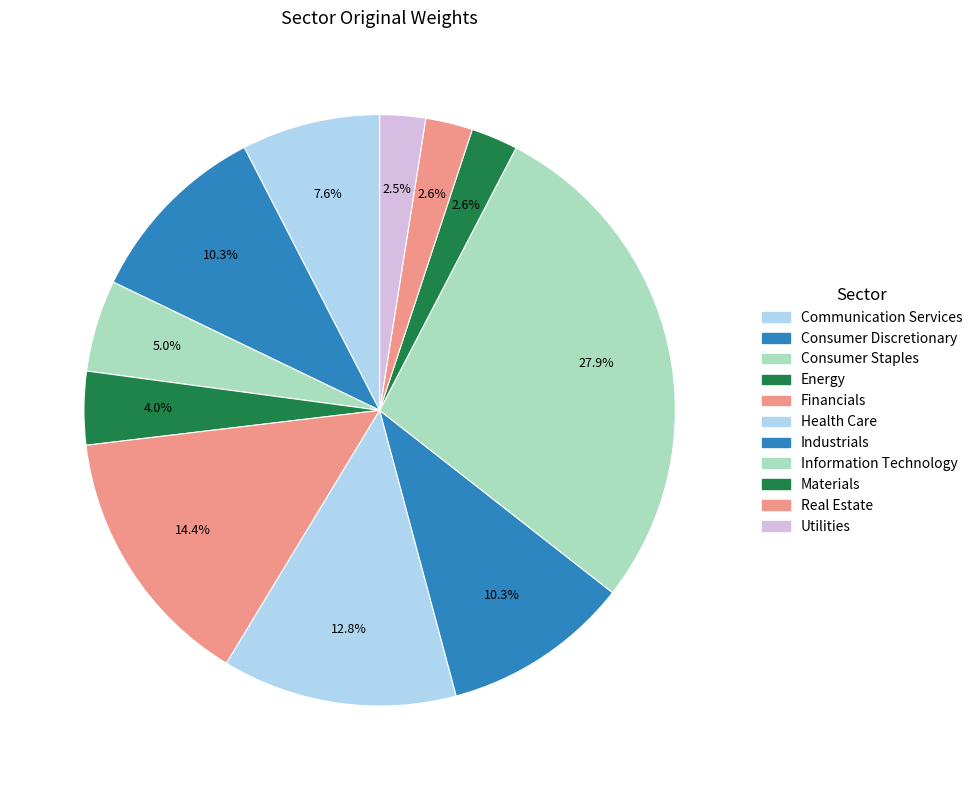

Is there a majority slice in this chart?

No